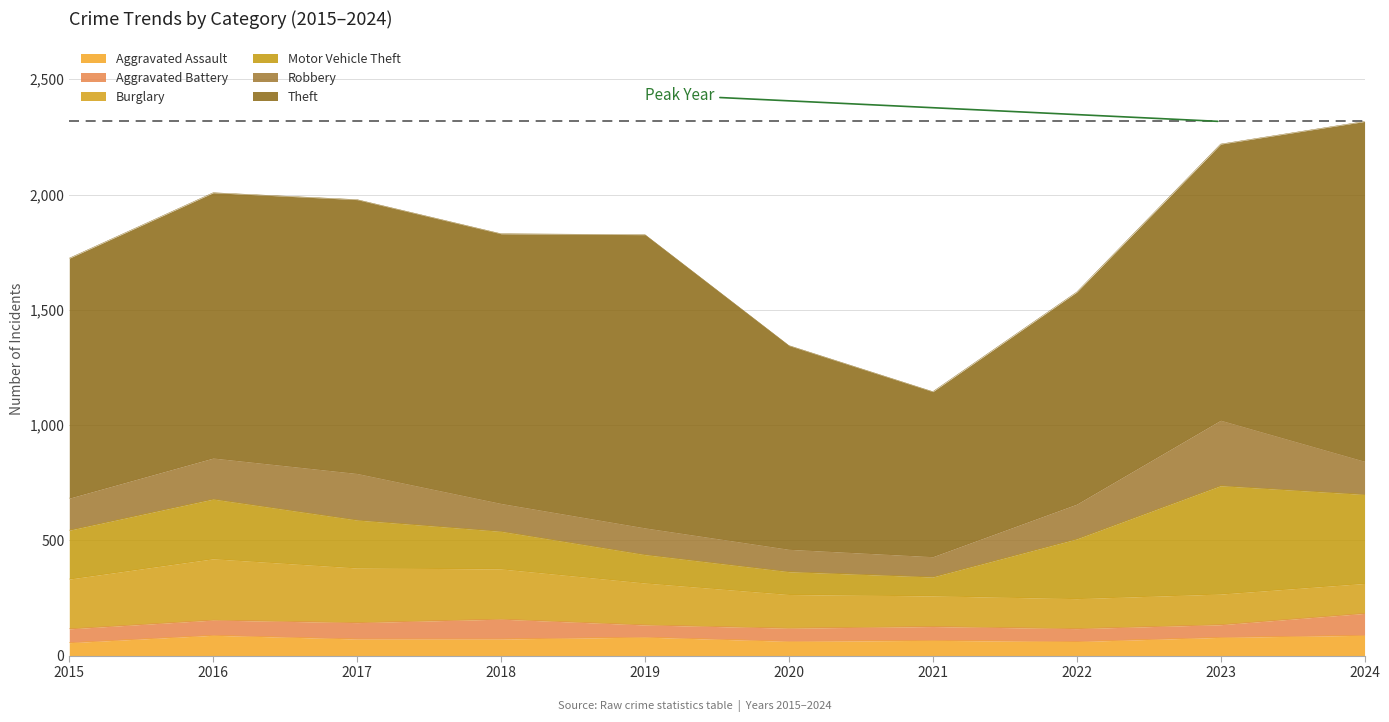

Where is Motor Vehicle Theft nearest to the value 276?

2016